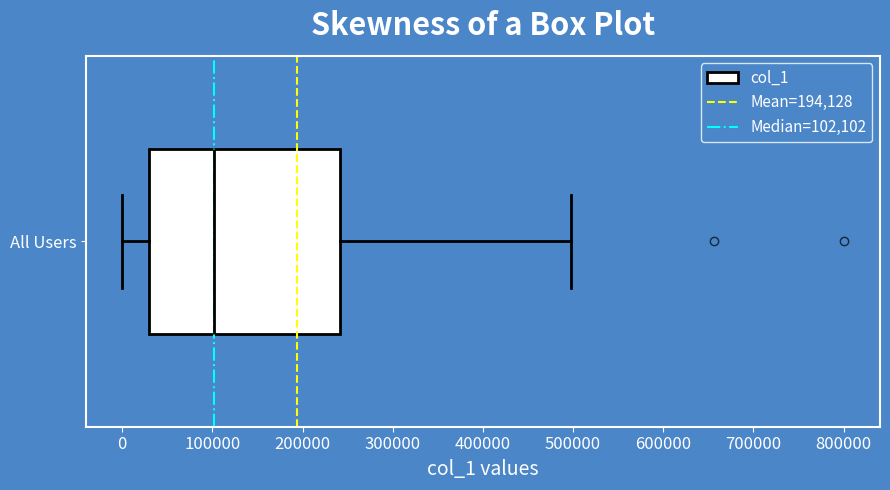

Read this box plot against the x-axis: the position of the median line, the range covered by the box, and the ends of both whiskers. The values are not printed on the chart, so give them approximately, as read against the axis.

median 100000, box 30000 to 240000, whiskers 0 to 500000